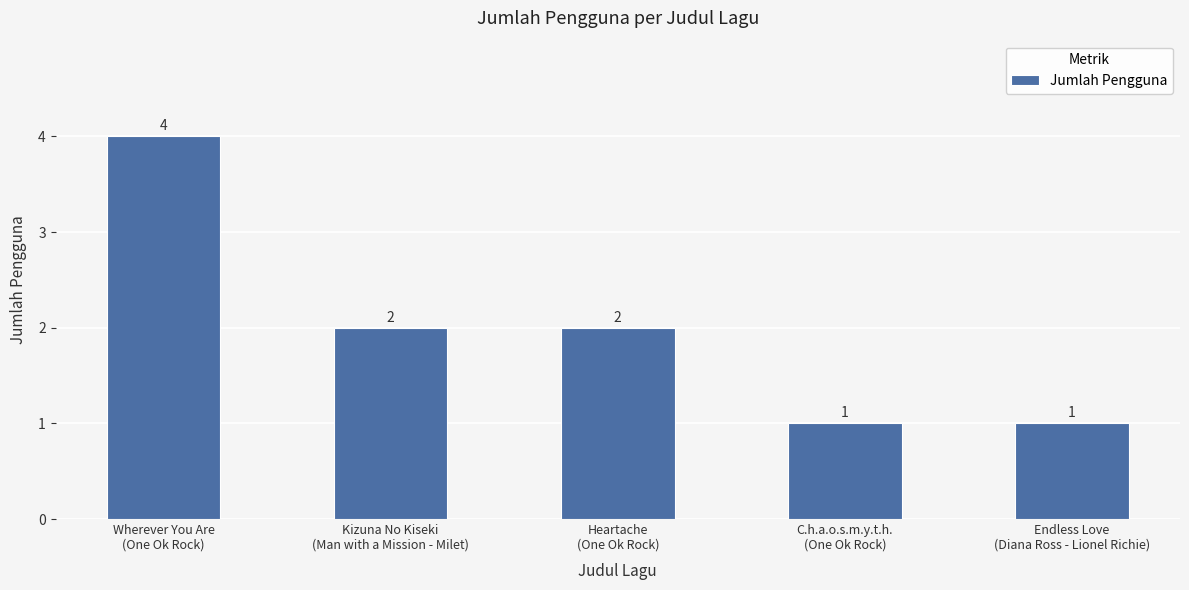

What is the maximum value shown in the chart?

4